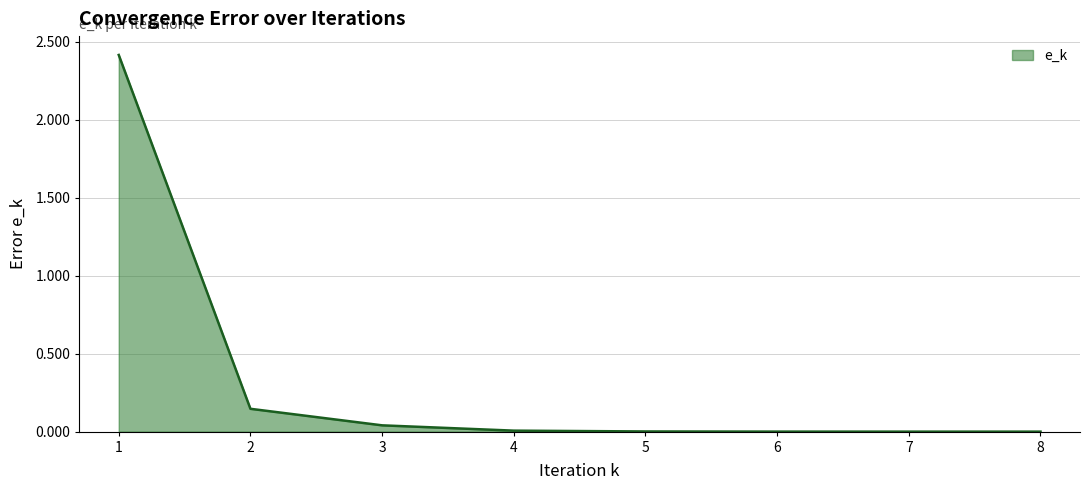

Which category has the highest value across all series?

1